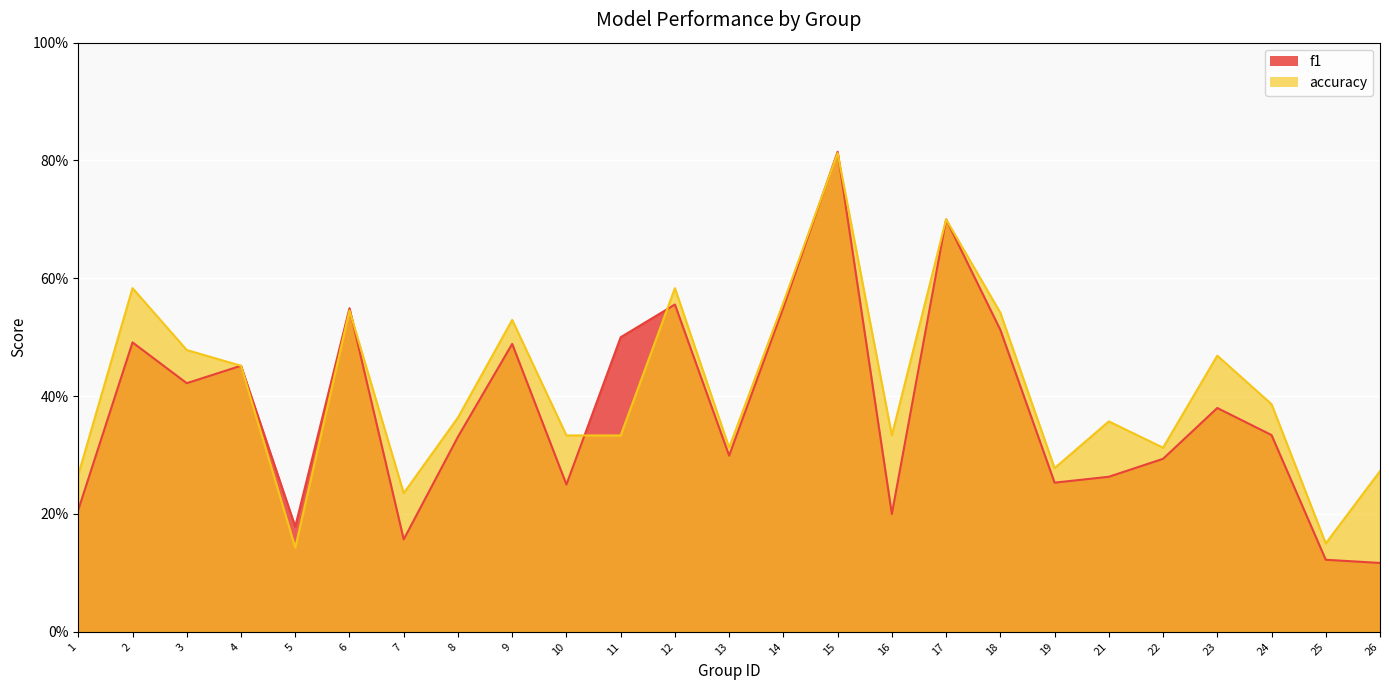

Is it true that accuracy equals 0.5 at 23?

True